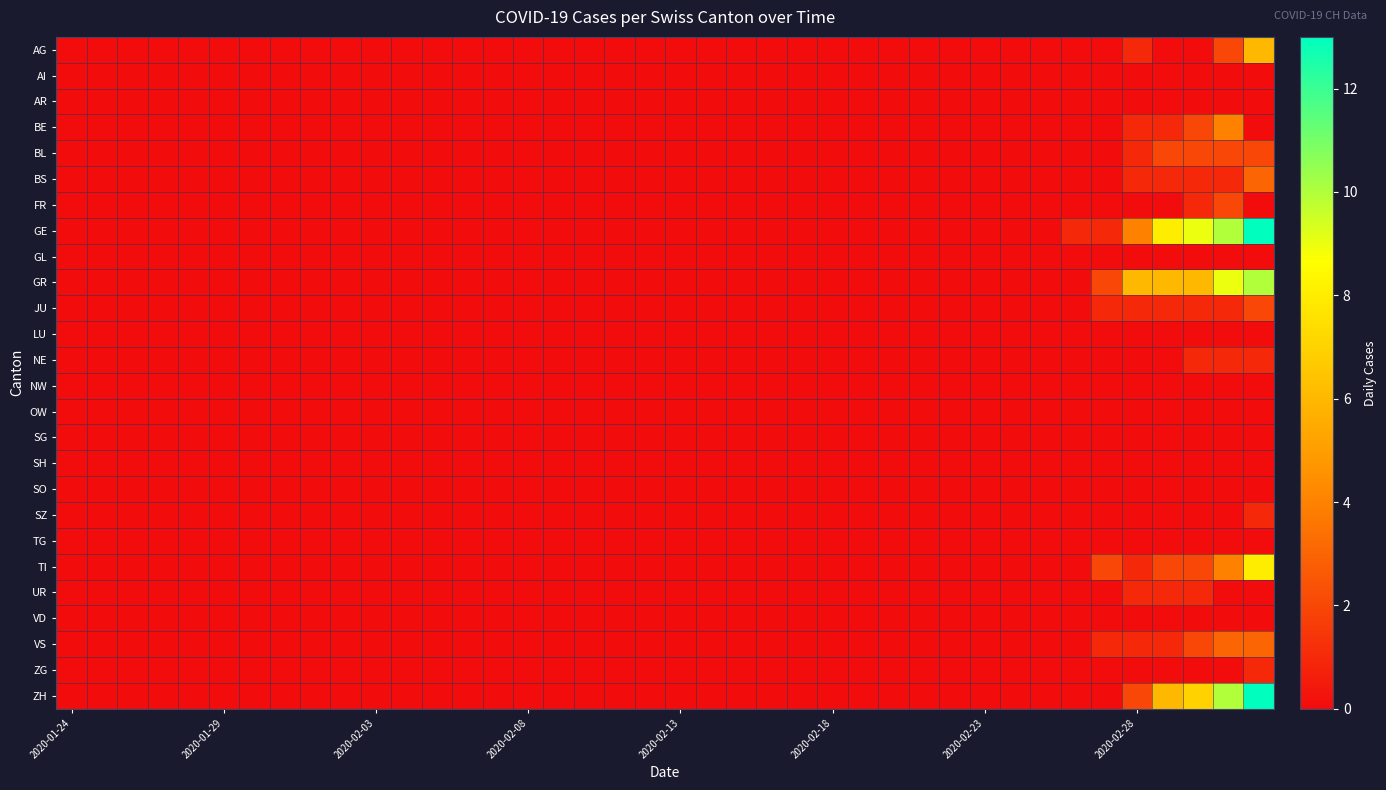

Count the number of data series in this chart.

26